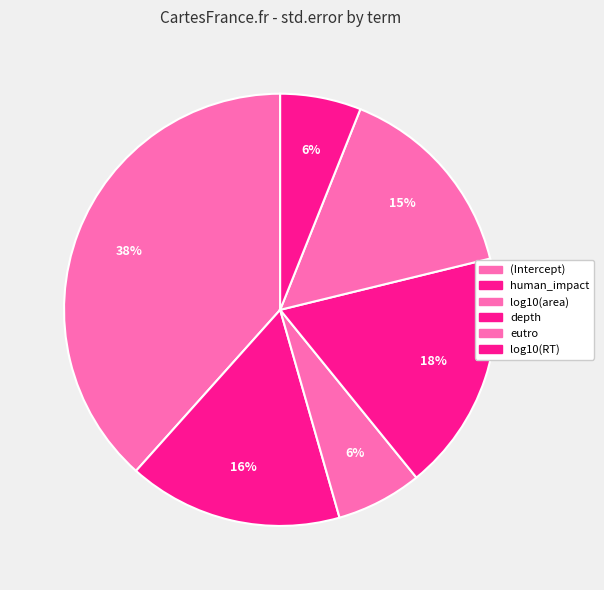

What percentage is the human_impact slice, to the nearest percent?

16%